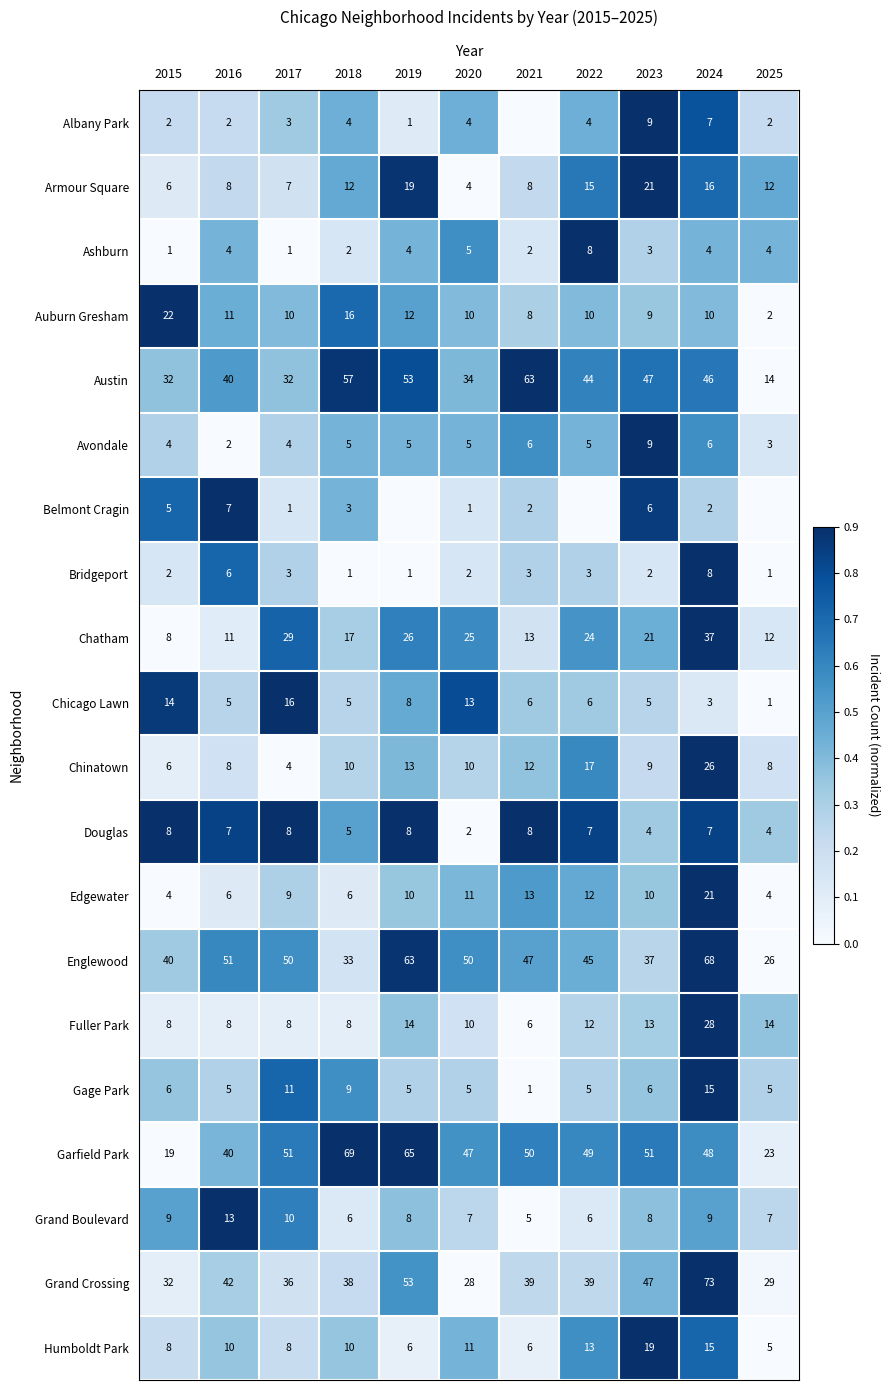

What is the lowest value of the Grand Boulevard series?

5